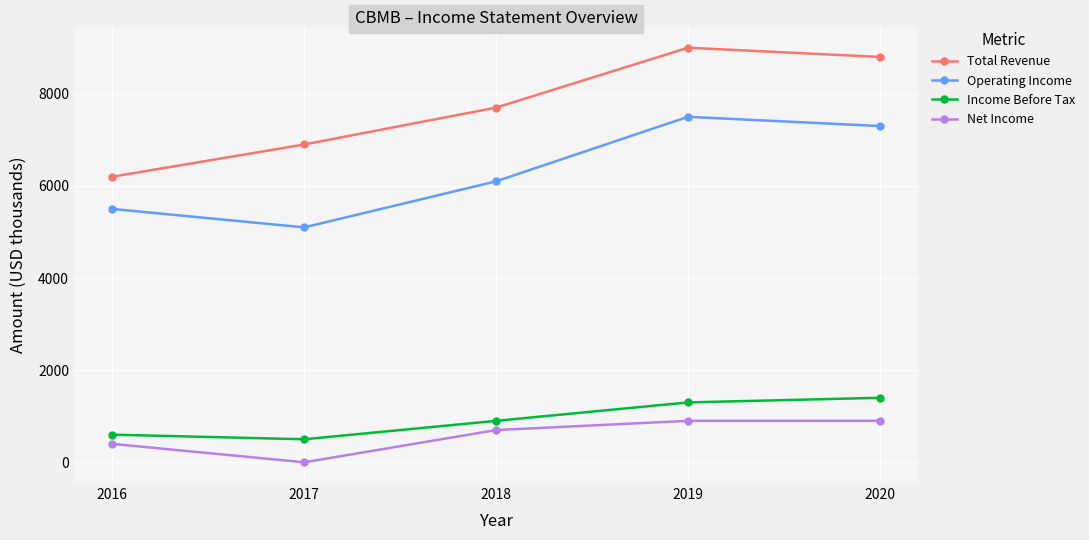

What is the value of the Income Before Tax point at the 5th from the left?

1400